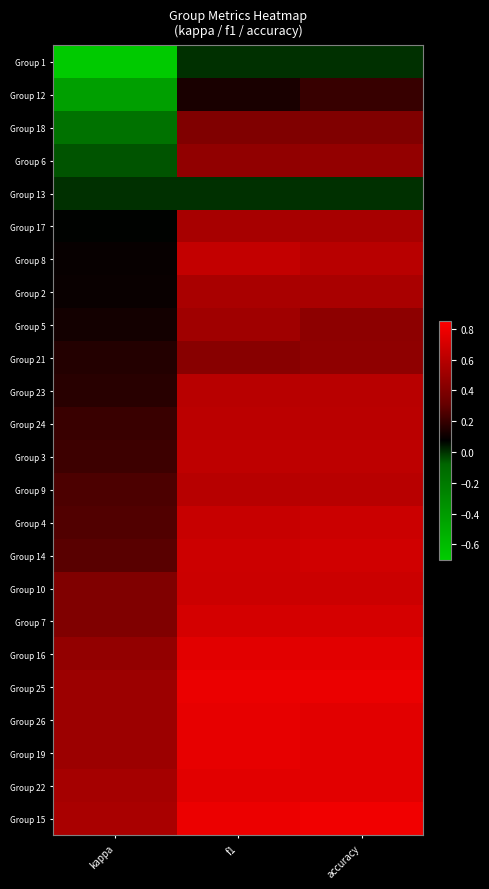

Reading right to left, what are all the values shown in this chart?

Group 1: accuracy=0.0	f1=0.0	kappa=-0.7
Group 12: accuracy=0.2	f1=0.1	kappa=-0.4
Group 18: accuracy=0.4	f1=0.4	kappa=-0.2
Group 6: accuracy=0.5	f1=0.5	kappa=-0.1
Group 13: accuracy=0.0	f1=0.0	kappa=0.0
Group 17: accuracy=0.5	f1=0.5	kappa=0.1
Group 8: accuracy=0.6	f1=0.6	kappa=0.1
Group 2: accuracy=0.5	f1=0.5	kappa=0.1
Group 5: accuracy=0.4	f1=0.5	kappa=0.1
Group 21: accuracy=0.5	f1=0.4	kappa=0.2
Group 23: accuracy=0.6	f1=0.6	kappa=0.2
Group 24: accuracy=0.6	f1=0.6	kappa=0.2
Group 3: accuracy=0.6	f1=0.6	kappa=0.2
Group 9: accuracy=0.6	f1=0.6	kappa=0.2
Group 4: accuracy=0.7	f1=0.7	kappa=0.3
Group 14: accuracy=0.7	f1=0.7	kappa=0.3
Group 10: accuracy=0.7	f1=0.7	kappa=0.4
Group 7: accuracy=0.7	f1=0.7	kappa=0.4
Group 16: accuracy=0.8	f1=0.8	kappa=0.5
Group 25: accuracy=0.8	f1=0.8	kappa=0.5
Group 26: accuracy=0.8	f1=0.8	kappa=0.5
Group 19: accuracy=0.8	f1=0.8	kappa=0.5
Group 22: accuracy=0.8	f1=0.8	kappa=0.5
Group 15: accuracy=0.8	f1=0.8	kappa=0.5